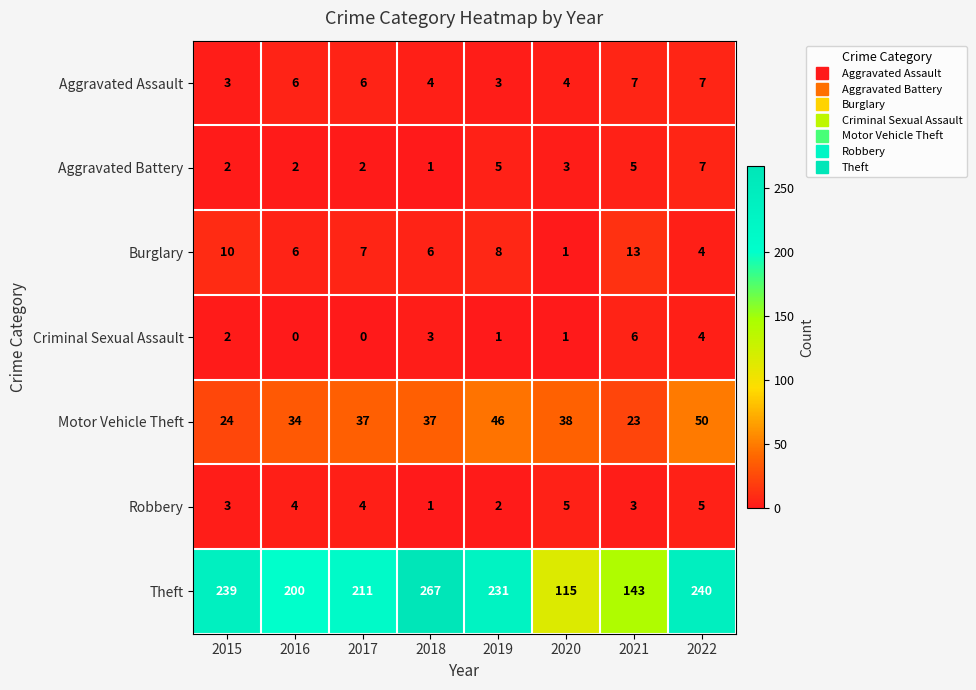

At which category is the sum across all series the highest?

2018